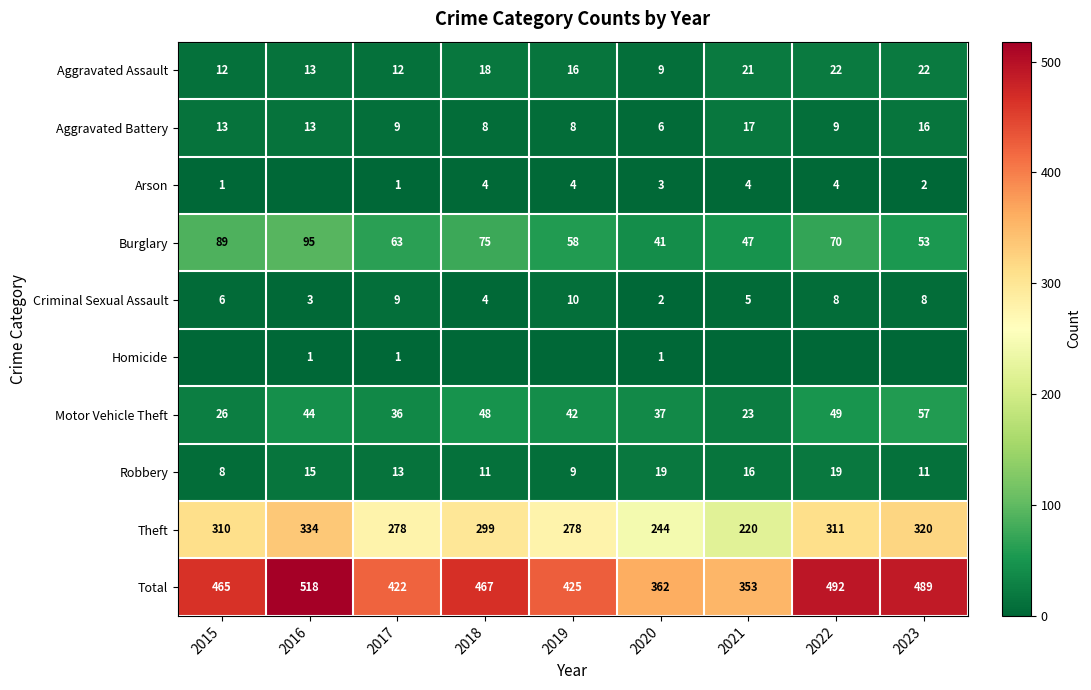

What is the sum of all Theft values?

2594